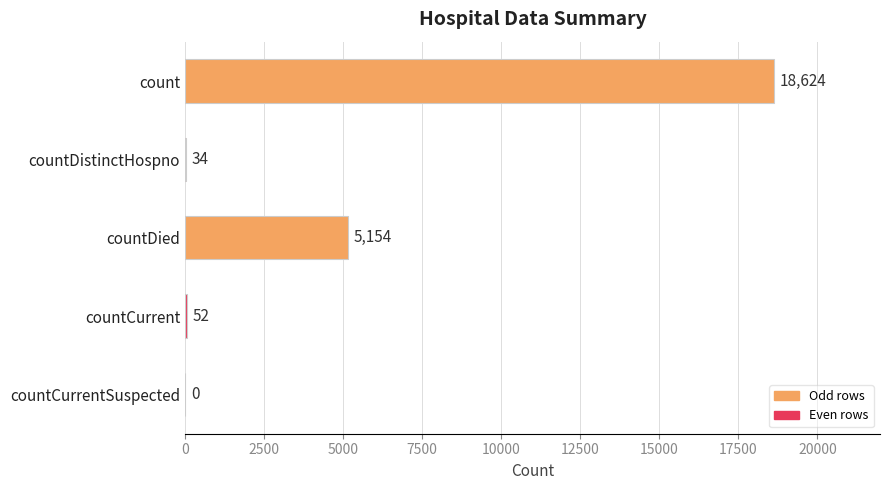

The value at countDied is 3160. True or false?

False